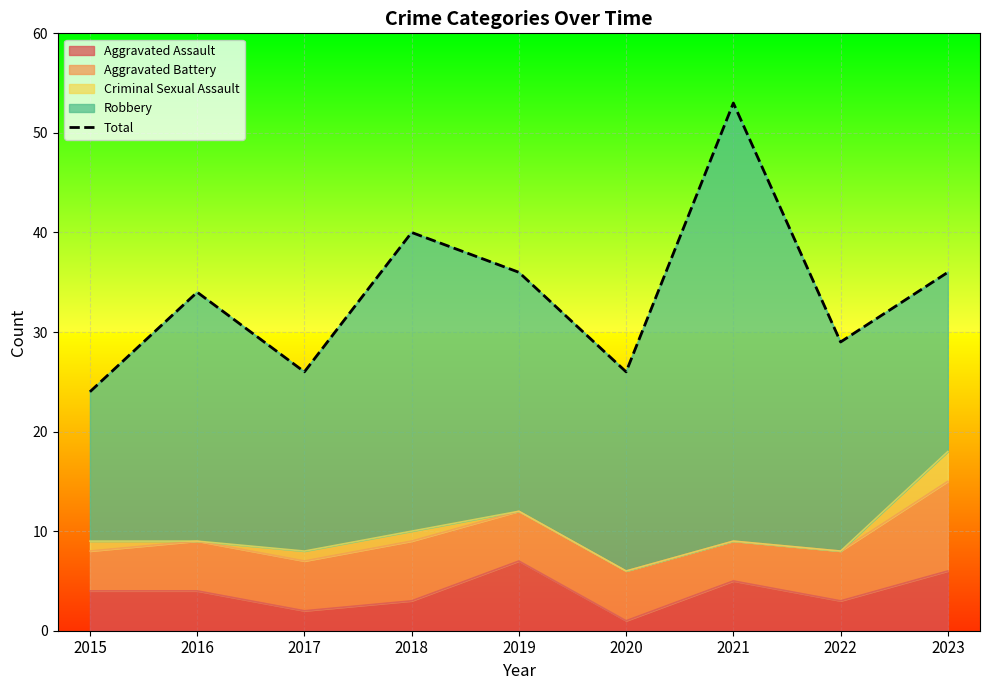

What is the sum of all values?

304